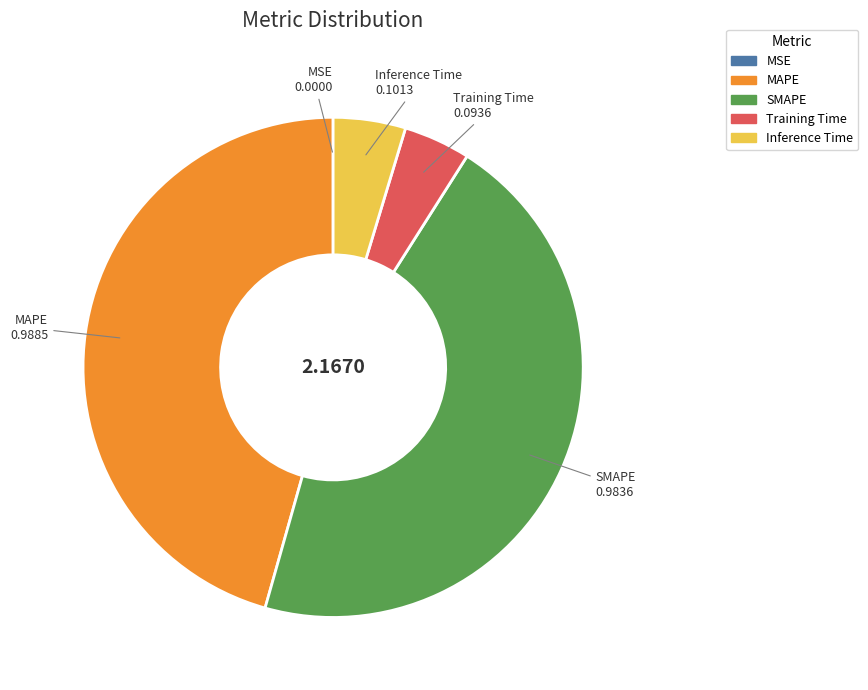

Is MAPE the majority of the pie?

No